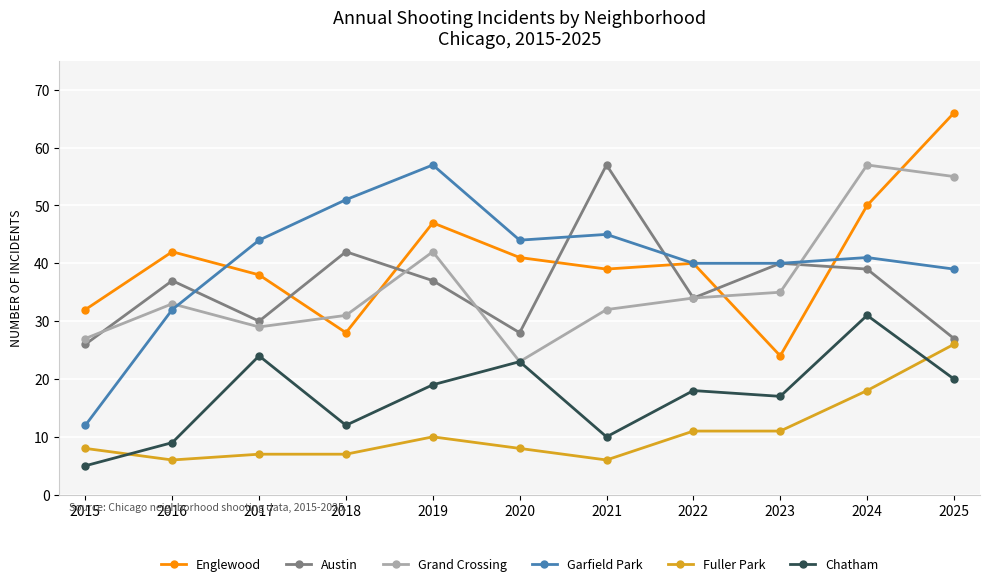

What is the sum of all Garfield Park values?

445